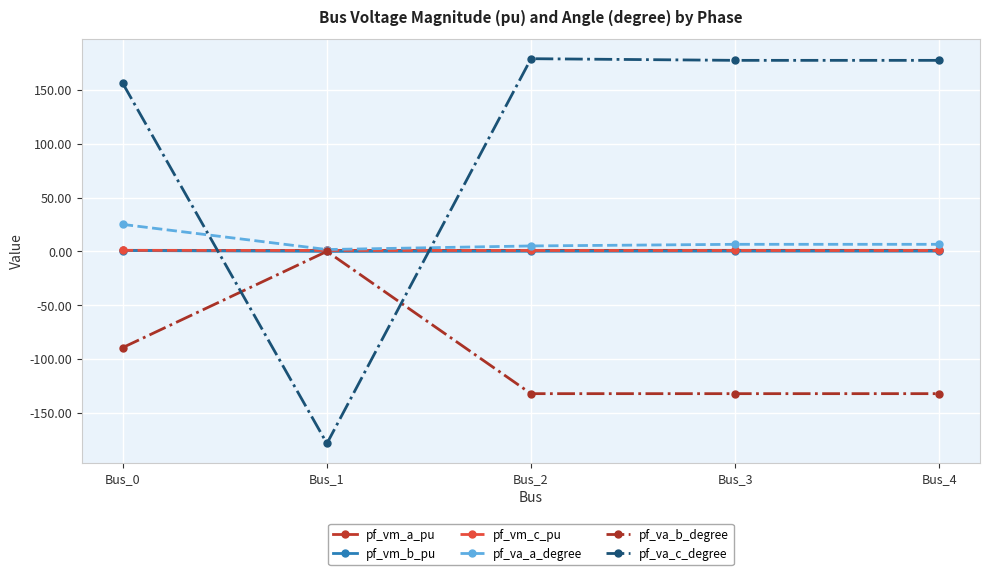

Does the chart display data point markers on the line(s)?

Yes